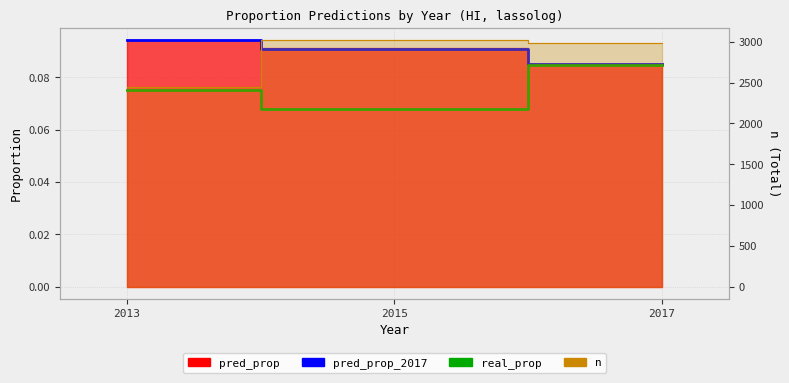

Which series has the largest range (max minus min)?

real_prop